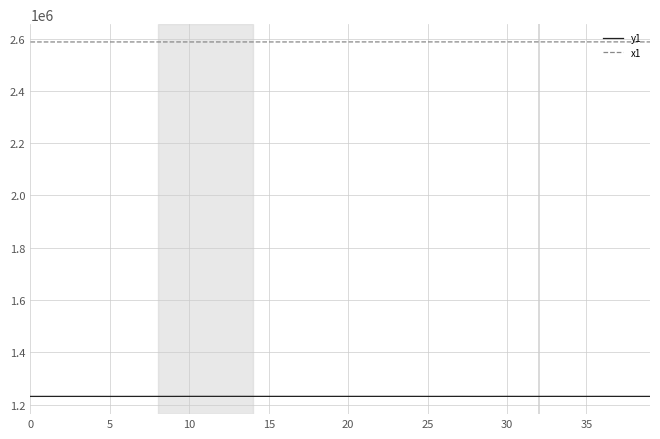

True or false: x1 and y1 cross at least once.

False